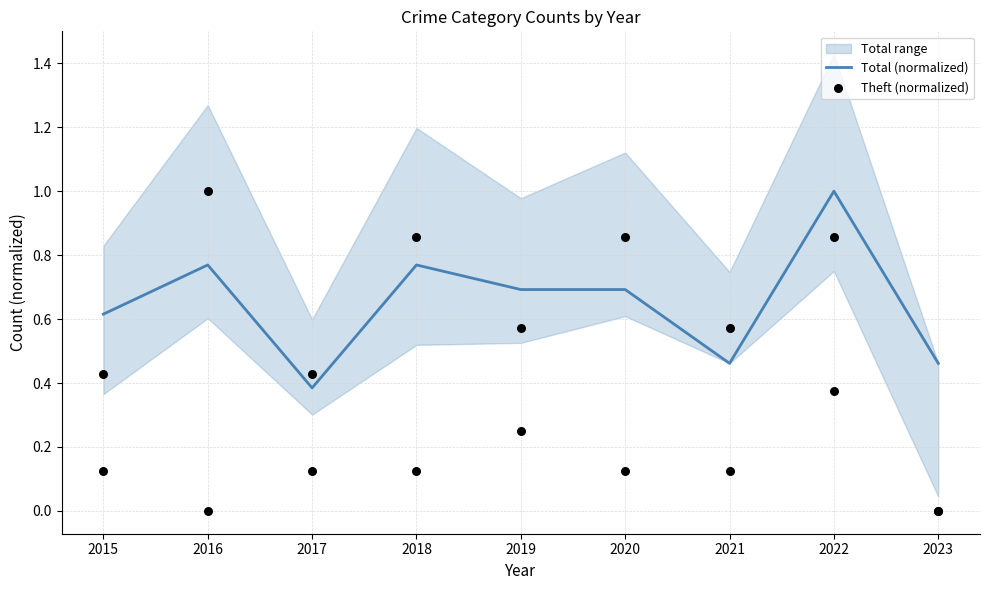

What are all the series names shown in the legend?

Total (normalized), Theft (normalized)